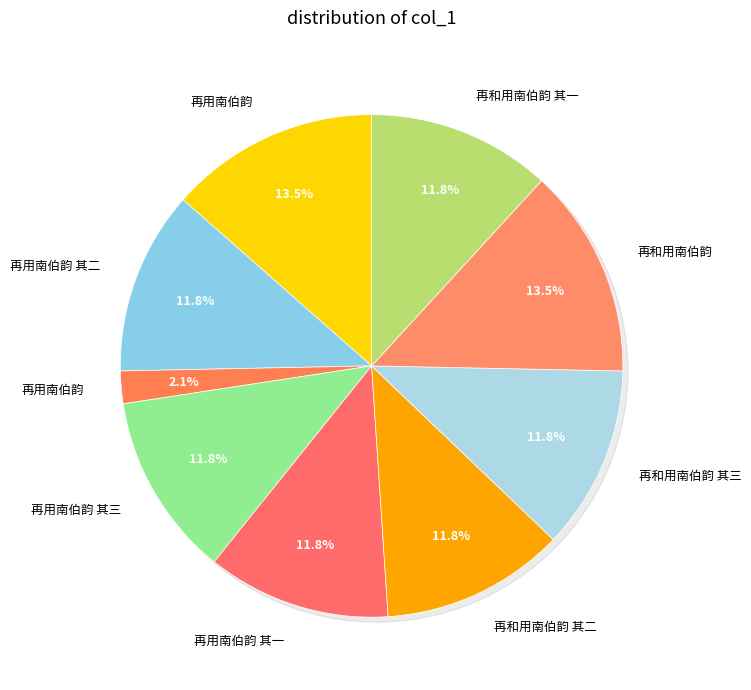

Which category has the biggest portion of the pie?

再和用南伯韵